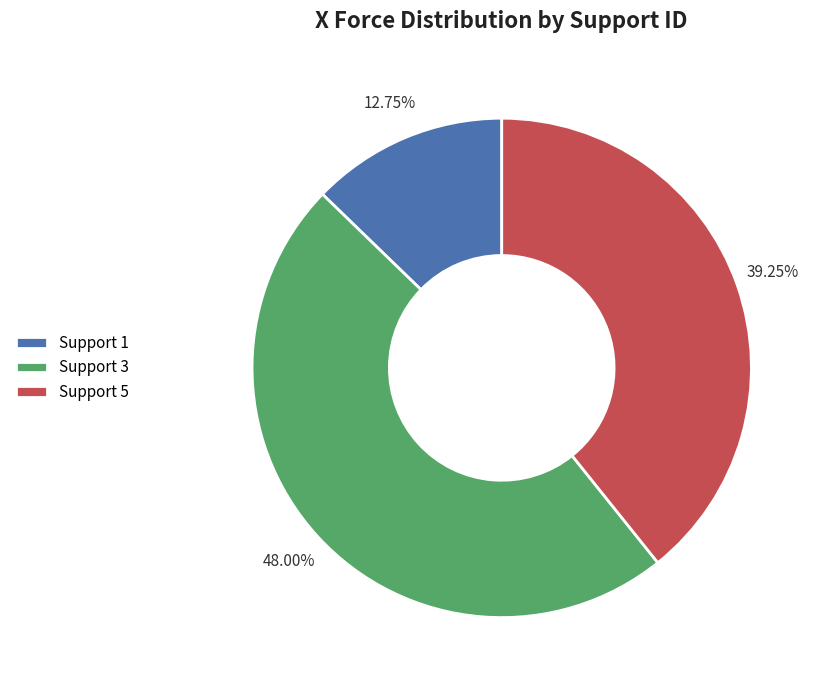

Approximately how many times larger is the value at Support 5 compared to Support 1?

3.1